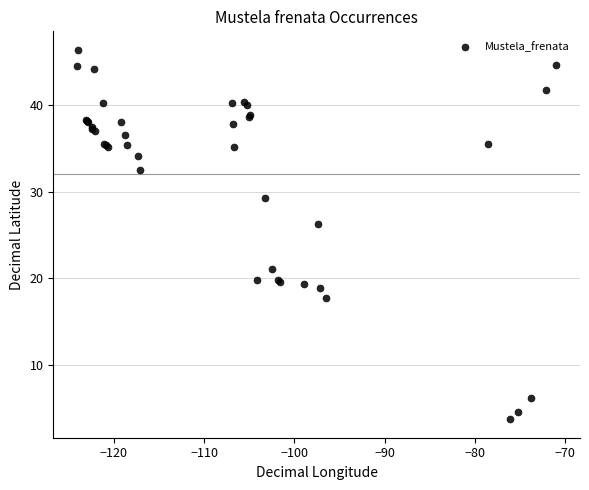

What Y value in the scatter plot is closest to 25?

26.2